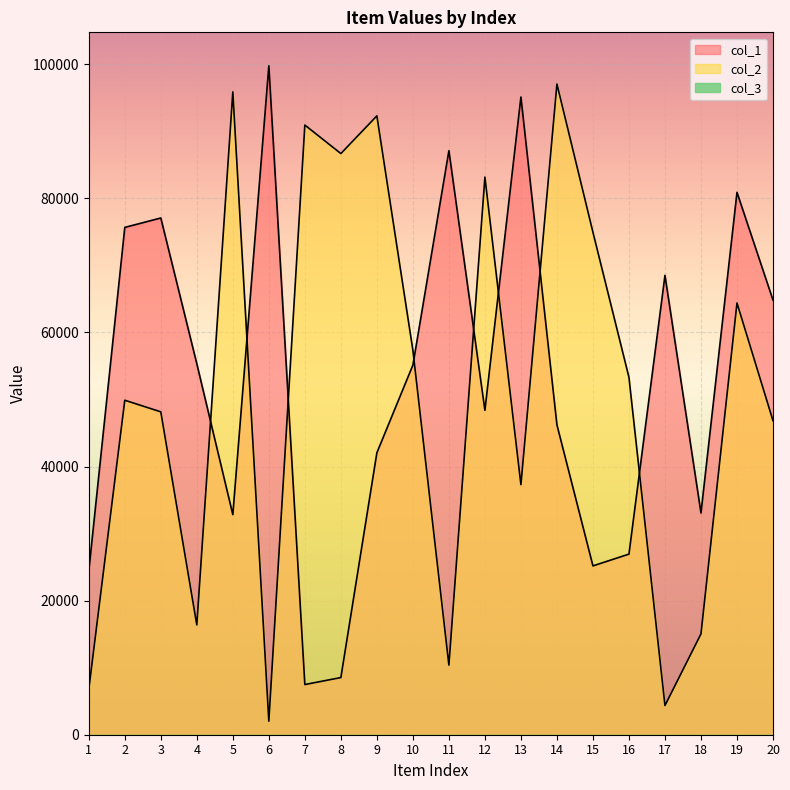

Which has a higher value, 18 or 10?

10